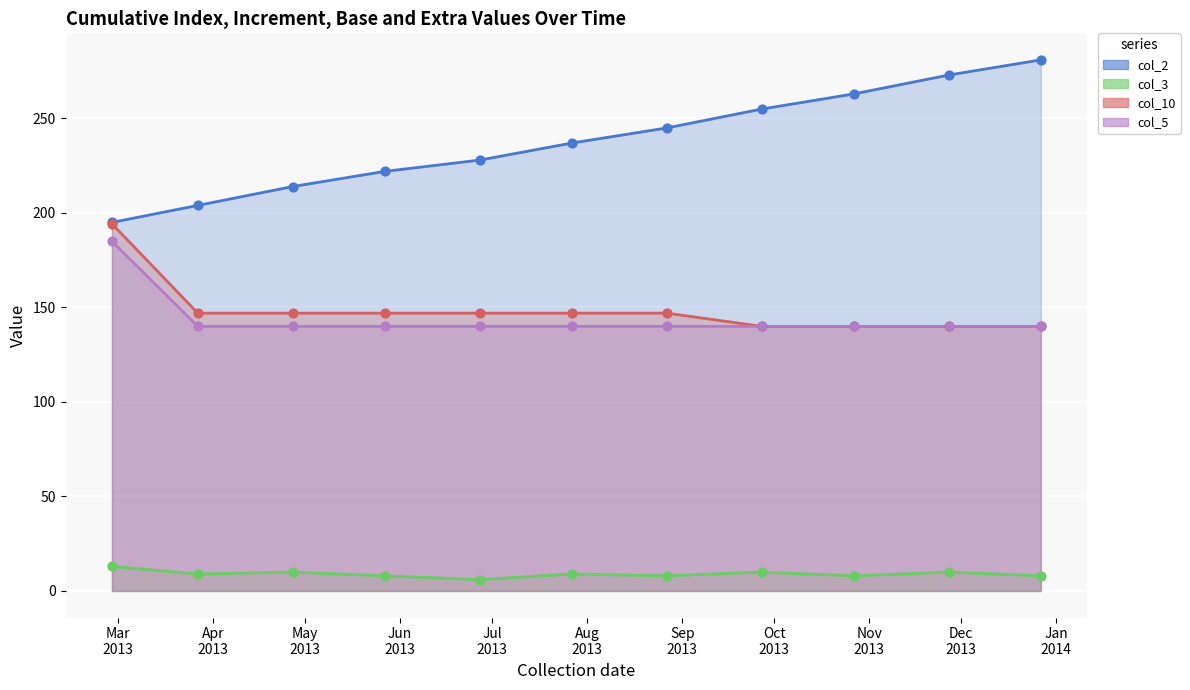

At which category is the sum across all series the highest?

2013-02-27